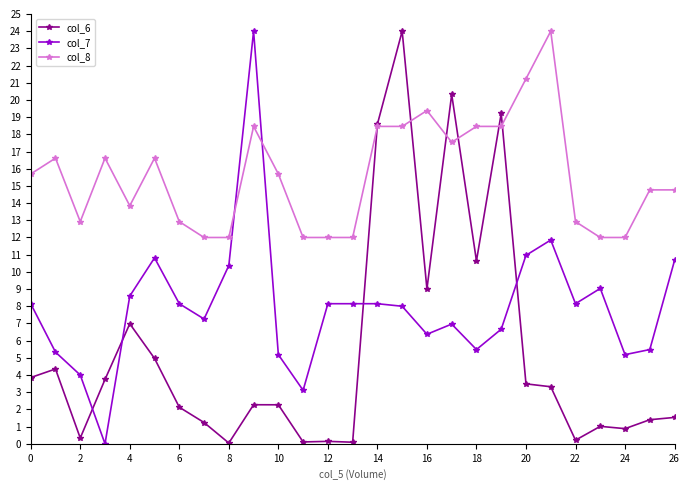

What is the maximum value shown in the chart?

24.0